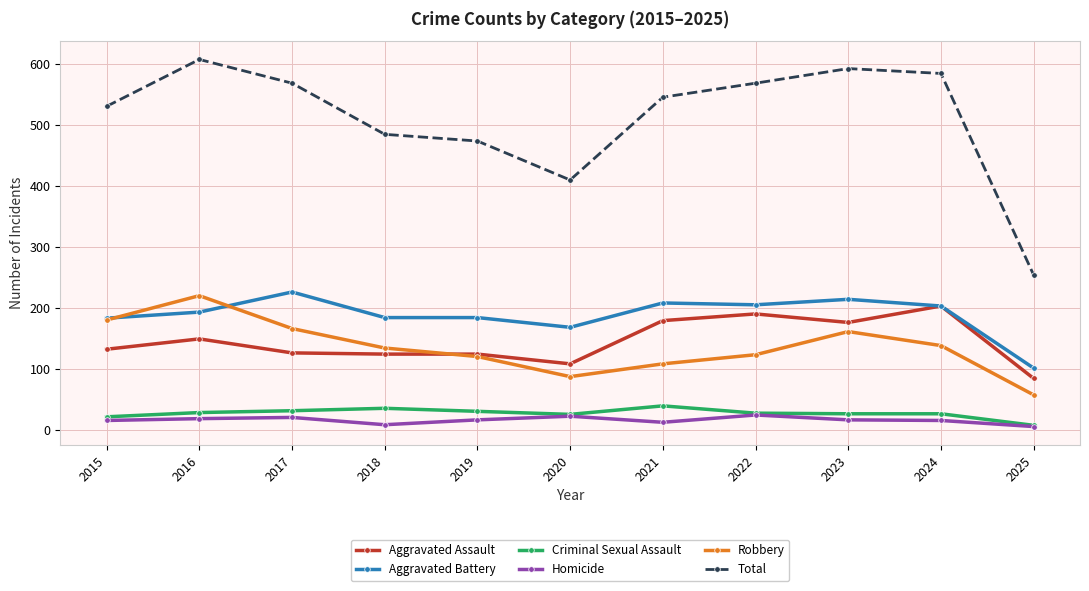

How many lines are shown in the chart?

6